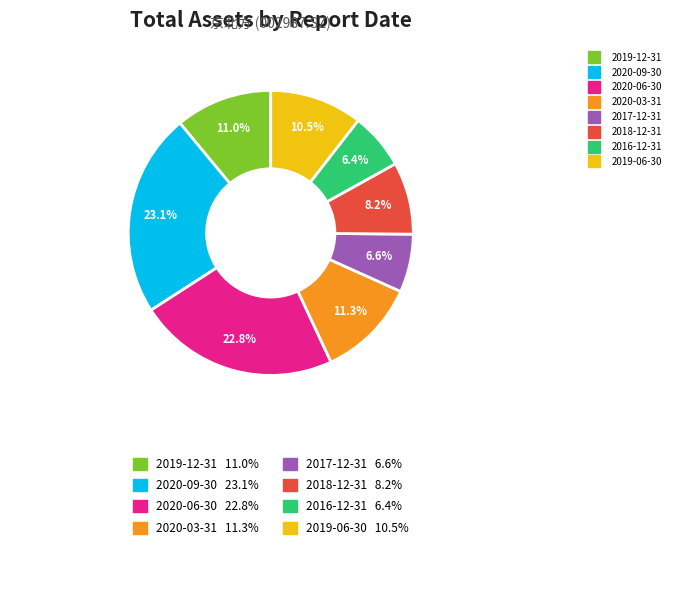

What portion of the pie excludes 2017-12-31?

93.4%